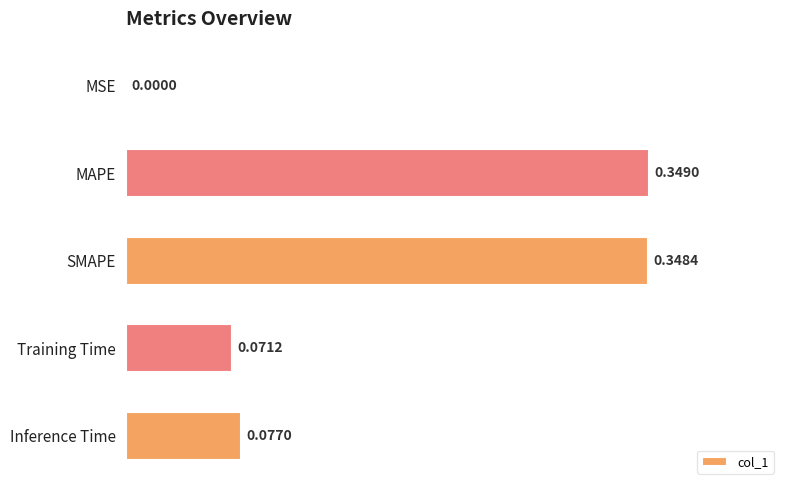

Which has a higher value, Training Time or SMAPE?

SMAPE